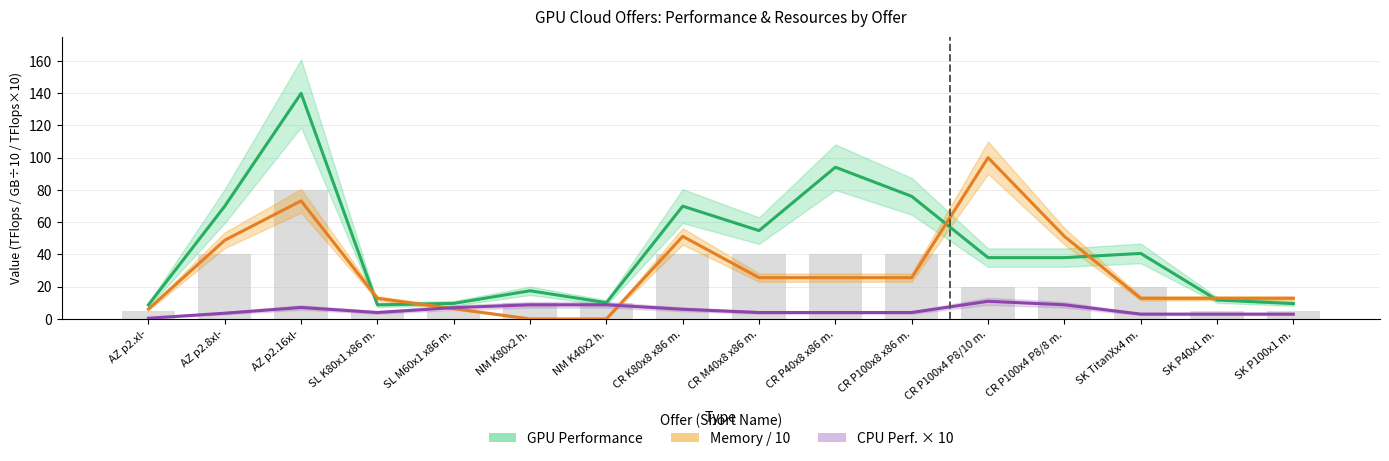

List the labels in order of CPU perf. ×10 (TFlops×10) value, largest first.

CR P100x4 P8/10 m., NM K80x2 h., NM K40x2 h., CR P100x4 P8/8 m., AZ p2.16xl-, SL M60x1 x86 m., CR K80x8 x86 m., SL K80x1 x86 m., CR M40x8 x86 m., CR P40x8 x86 m., CR P100x8 x86 m., AZ p2.8xl-, SK TitanXx4 m., SK P40x1 m., SK P100x1 m., AZ p2.xl-